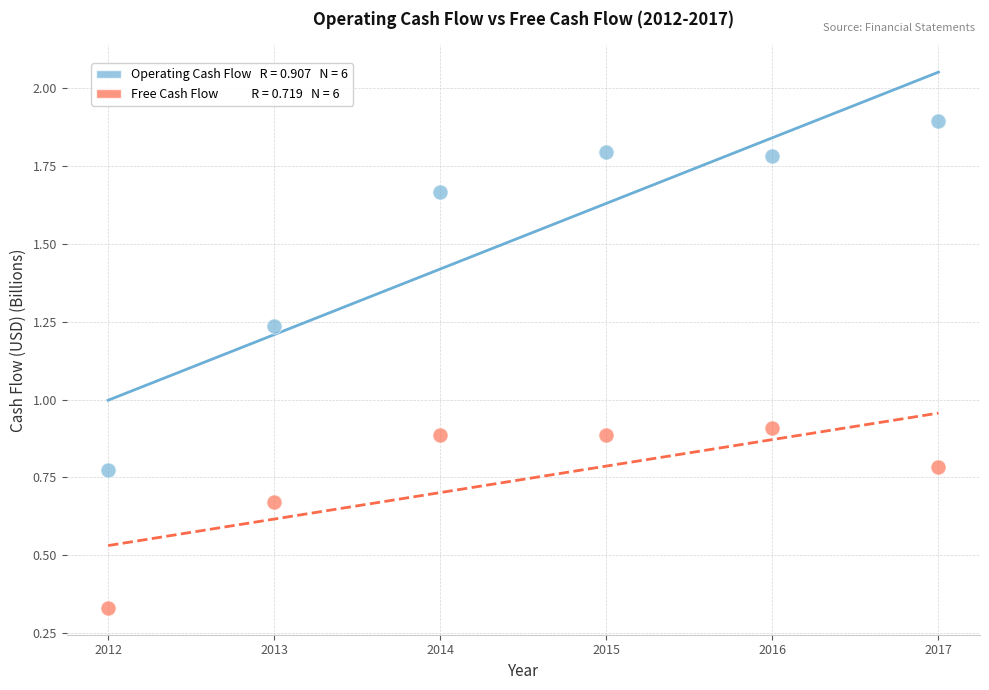

Across all data points, what is the range of X values (max minus min)?

5.0